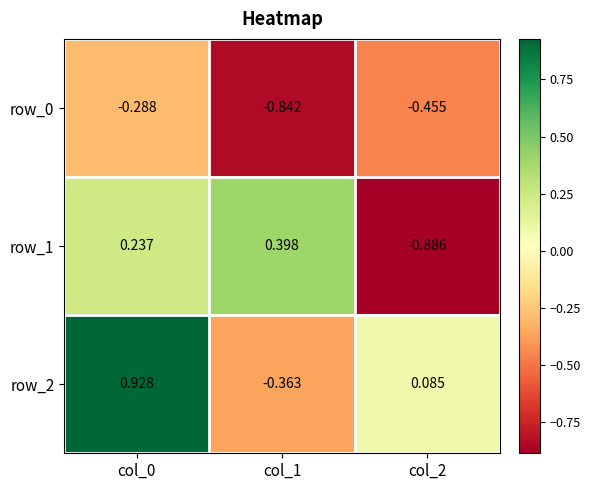

Is the value of row_1 at col_1 greater than the value of row_0 at col_2?

Yes